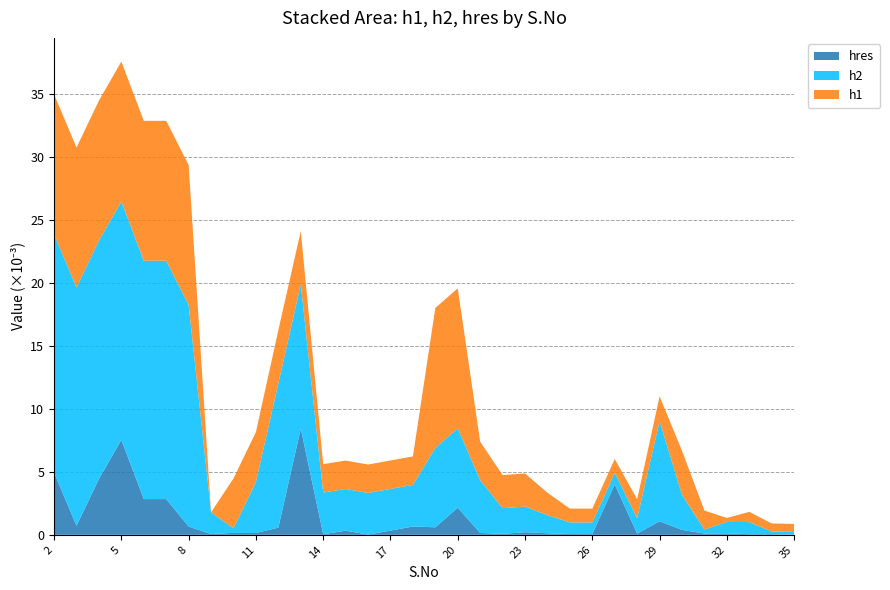

At which category is the sum across all series the highest?

5